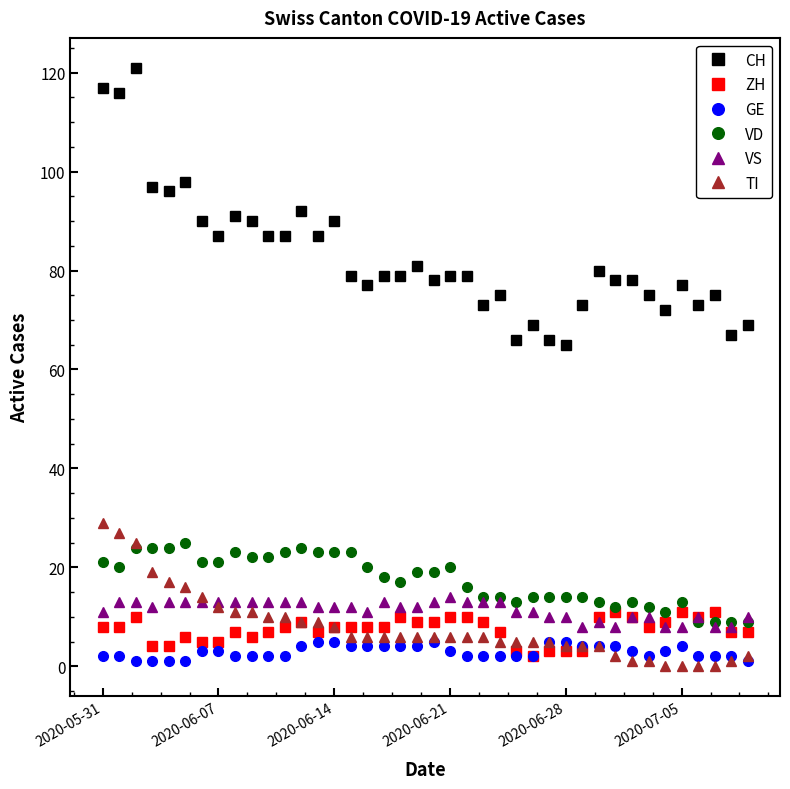

What is the value of the VD point at the 40th from the left?

9